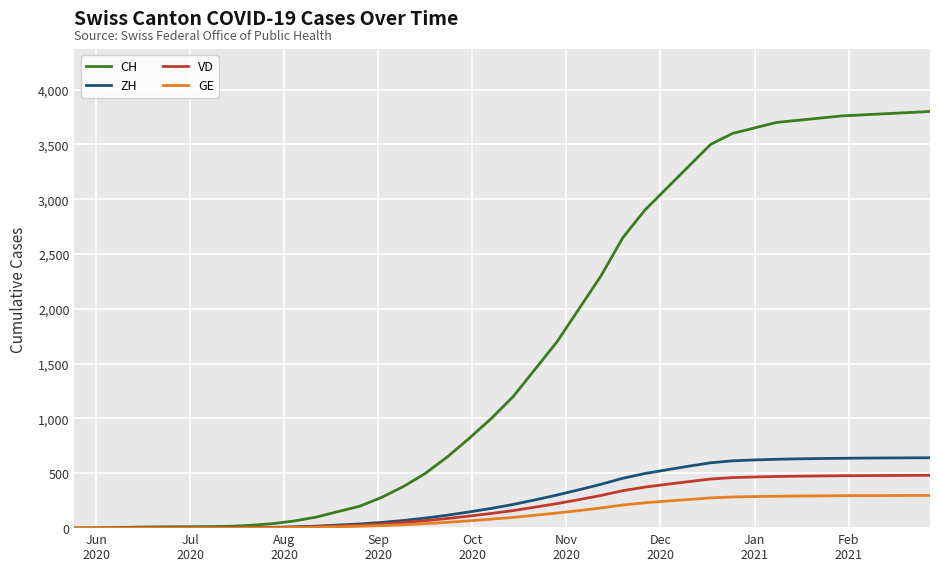

Which series has the largest range (max minus min)?

CH